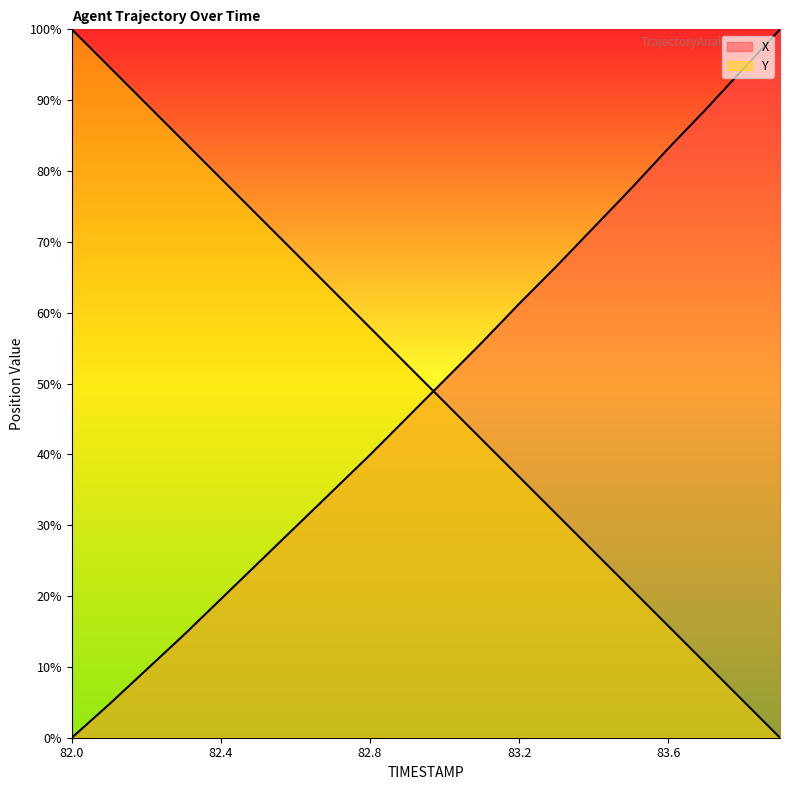

Reading right to left, list all the values displayed in this chart.

X: 100.0	94.3	88.6	83.2	77.5	72.0	66.5	61.3	55.8	50.5	45.2	39.9	34.8	29.7	24.7	19.6	14.5	9.6	4.7	0.0
Y: 0.0	5.3	10.5	15.8	21.1	26.3	31.6	36.8	42.1	47.4	52.6	57.9	63.2	68.4	73.7	78.9	84.2	89.5	94.7	100.0